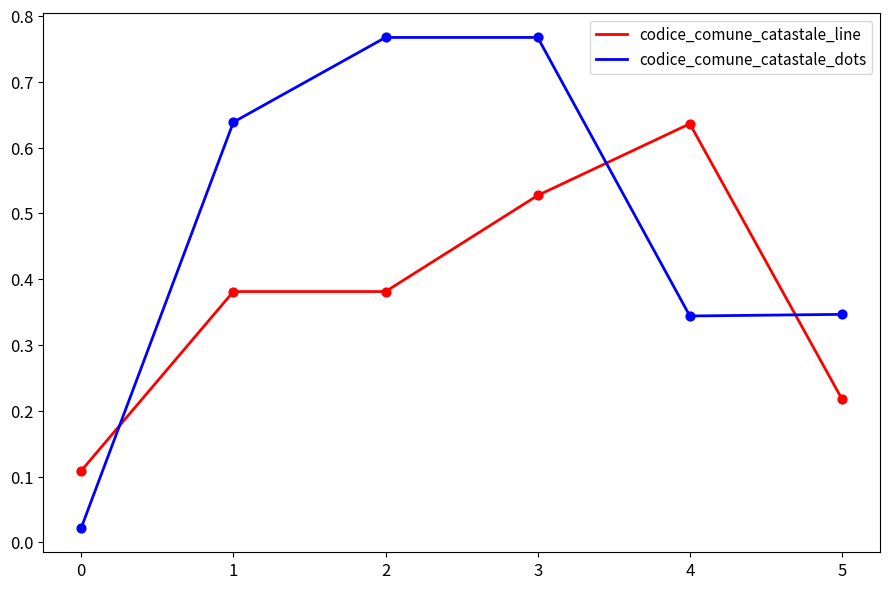

Which series has the largest total across all categories?

codice_comune_catastale_dots